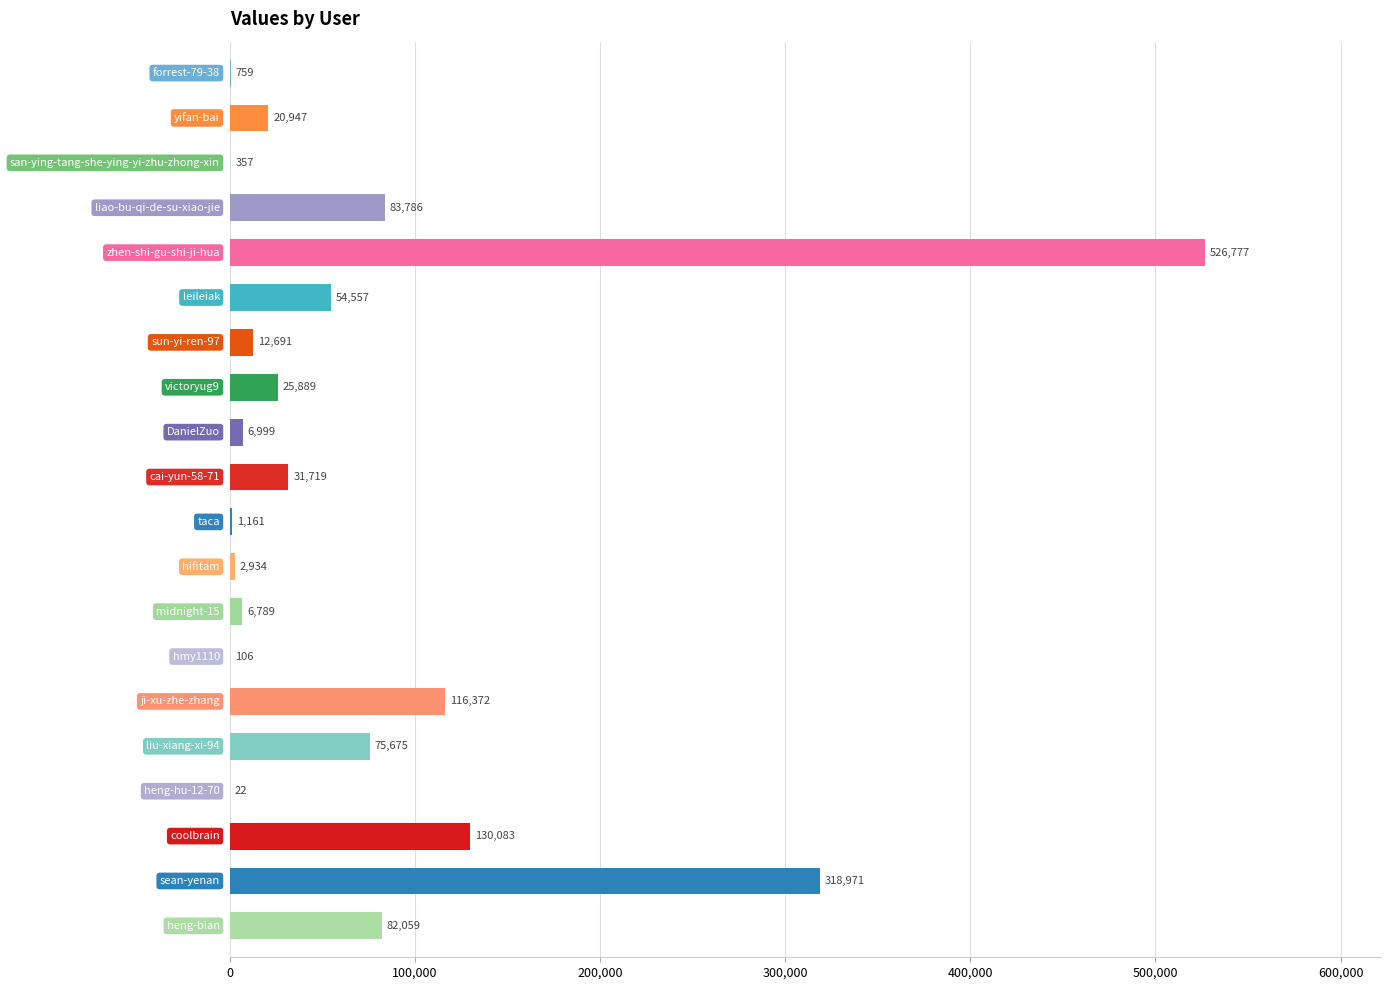

How many distinct data groups are displayed?

1